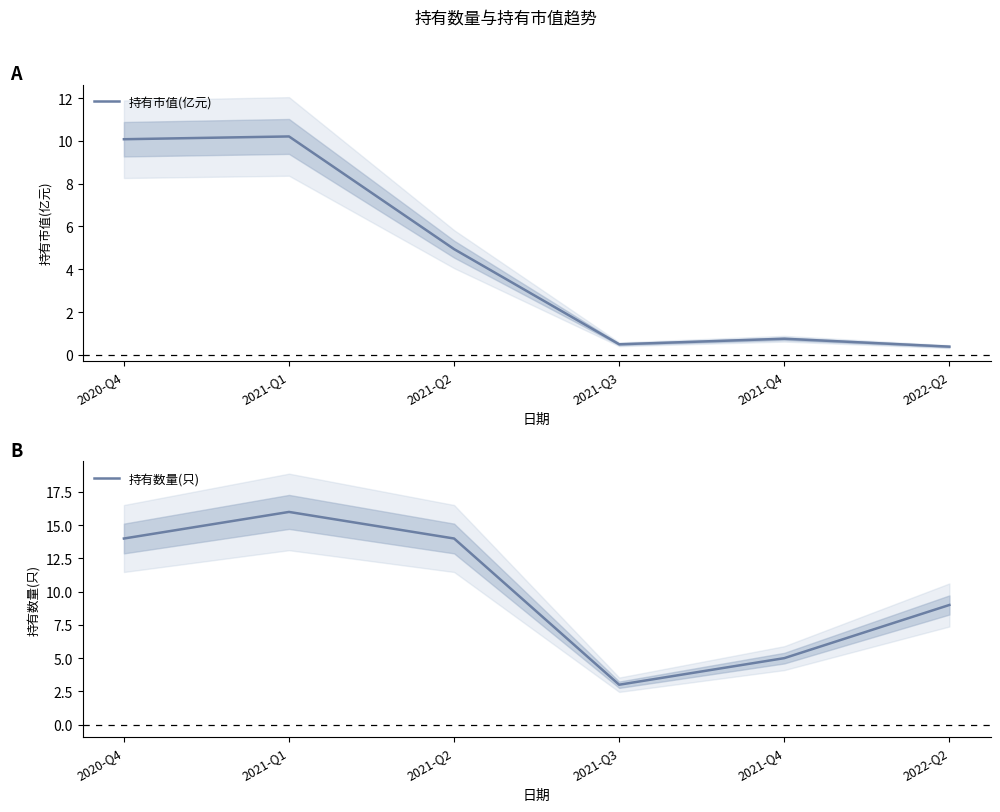

Is the value of 持有市值(亿元) at 2020-Q4 greater than the value of 持有数量(只) at 2021-Q3?

Yes